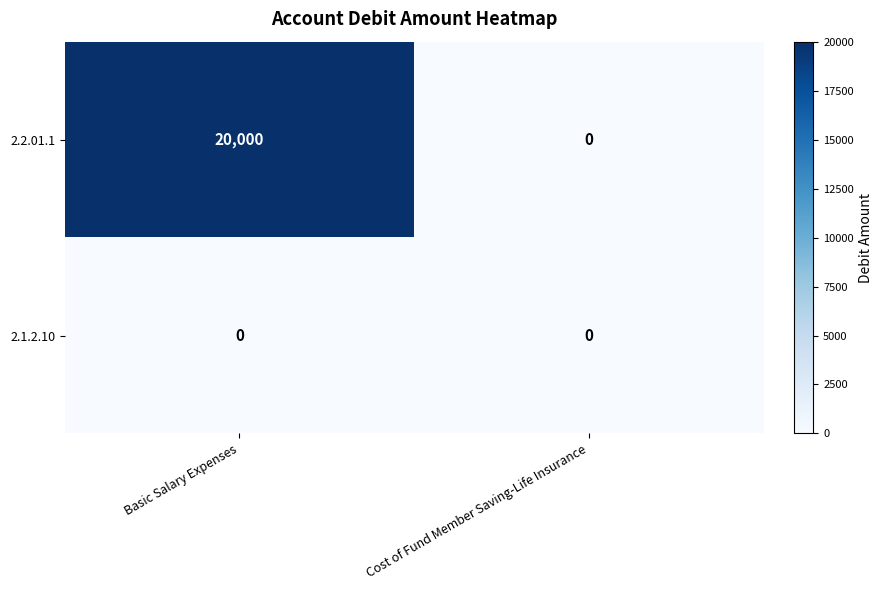

How many data points does each series have?

2